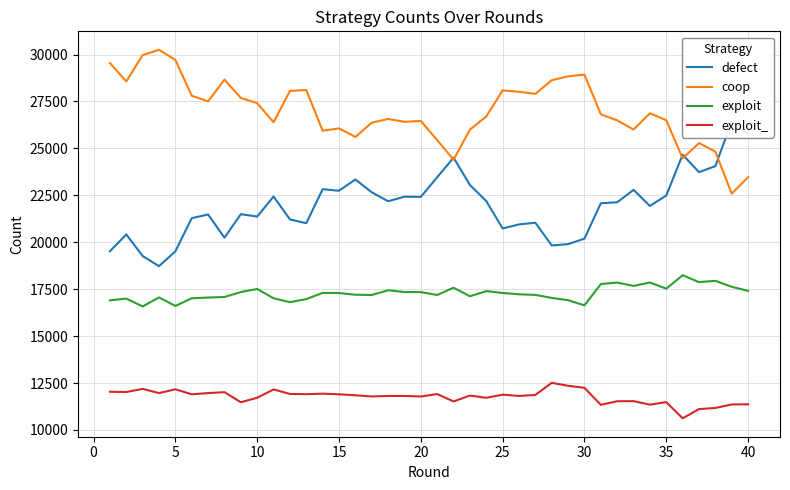

What is the maximum value for exploit?

18242